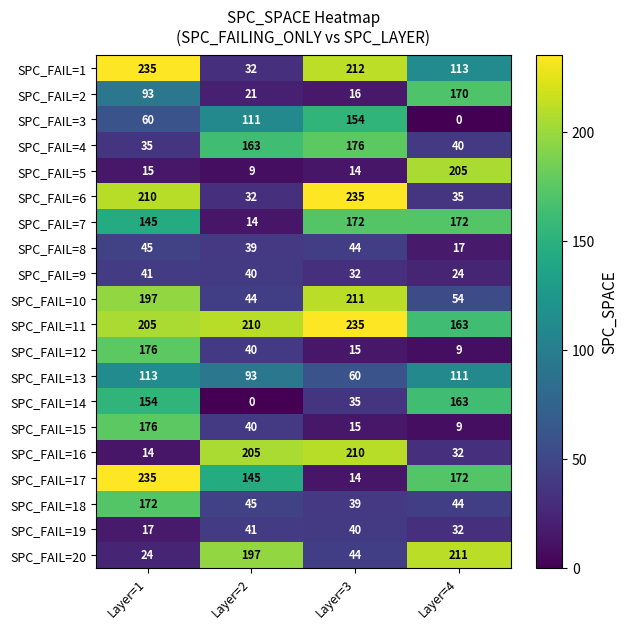

At which label does SPC_FAIL=6 reach its peak?

Layer=3